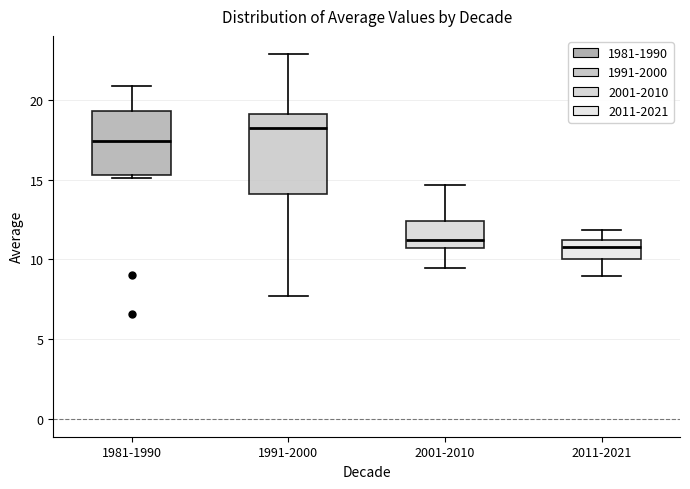

Where does the lower whisker of the box for 2011-2021 end on the y-axis? The values are not printed on the chart, so give them approximately, as read against the axis.

9.0